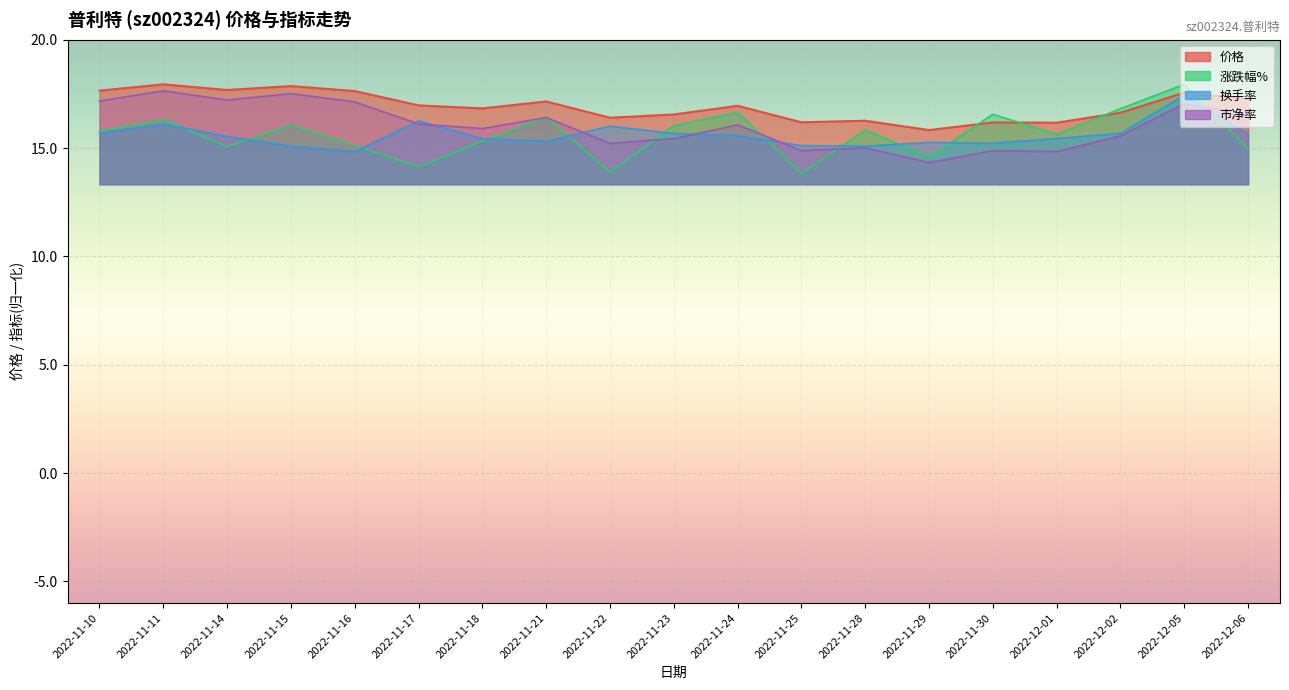

What is the difference between the highest and lowest values at 2022-12-01?

1.3